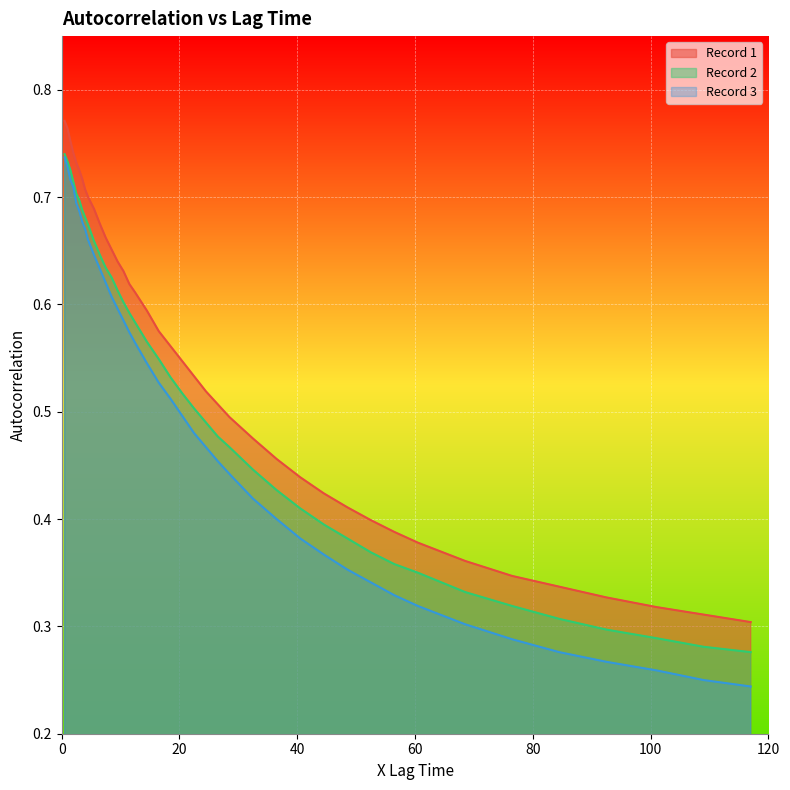

Read the Record 3 value at 26.5.

0.5